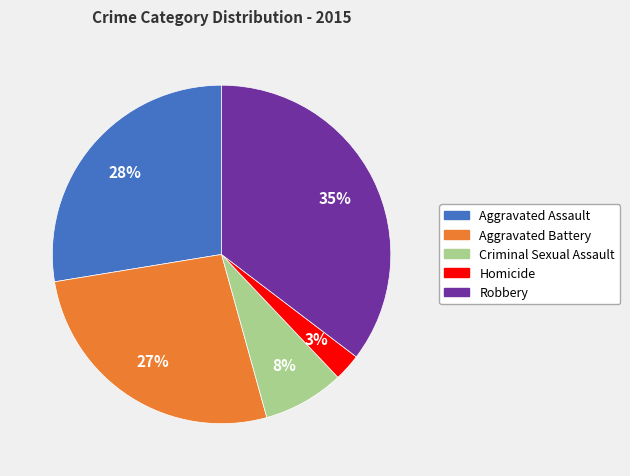

Which slice is the smallest?

Homicide